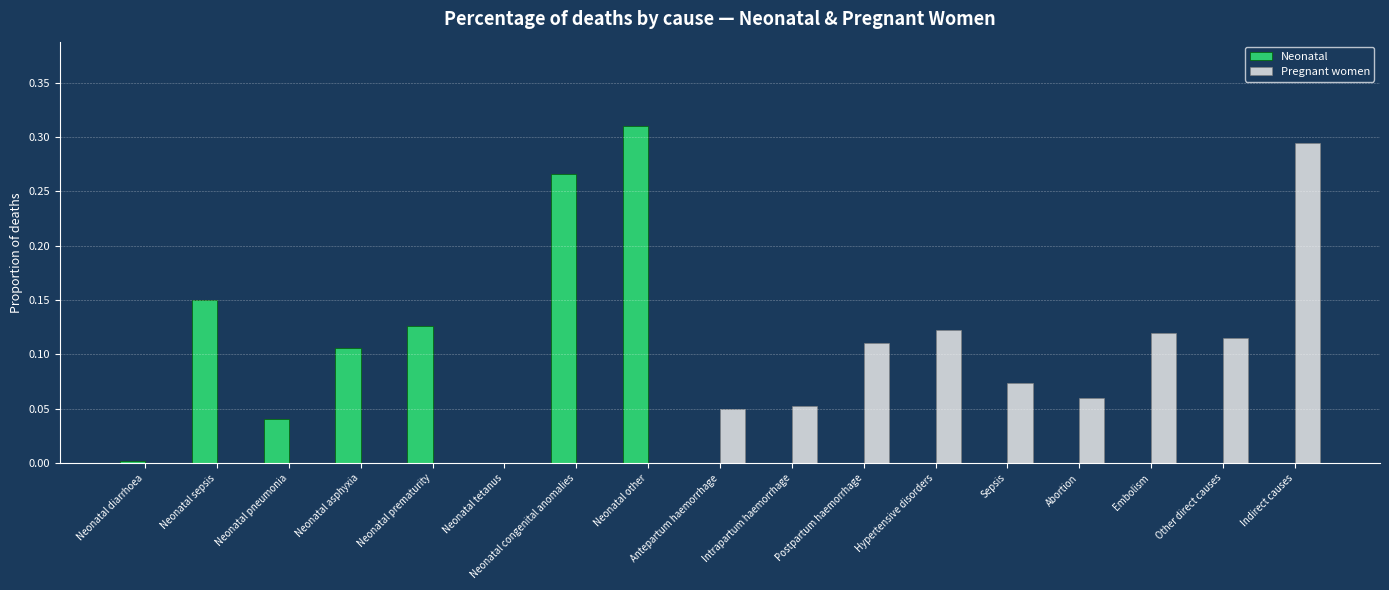

True or false: Pregnant women has a value of 0.1 at Neonatal other.

False